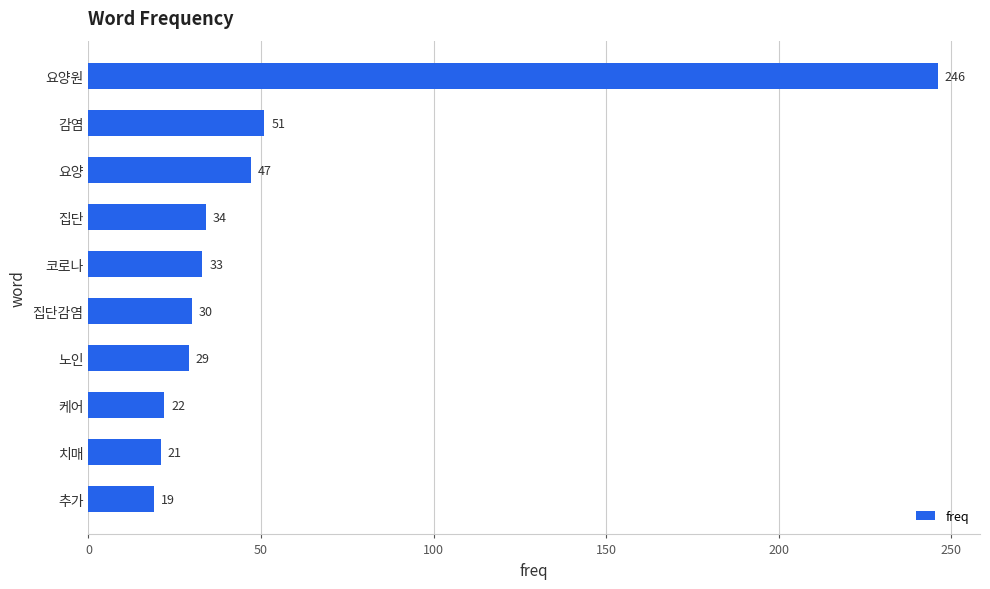

What is the minimum value shown in the chart?

19